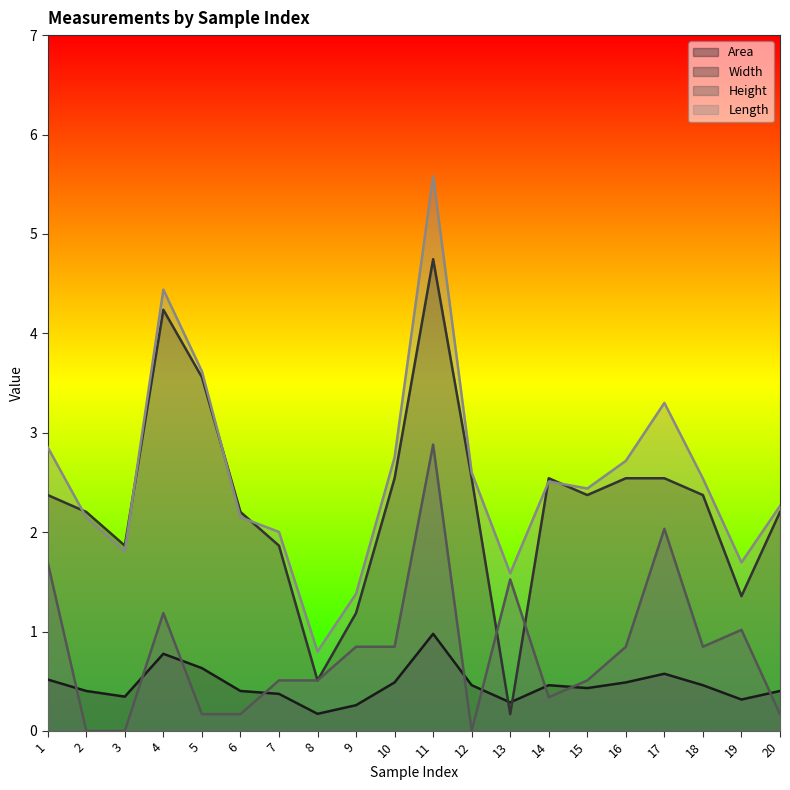

Where is Height nearest to the value 1?

19